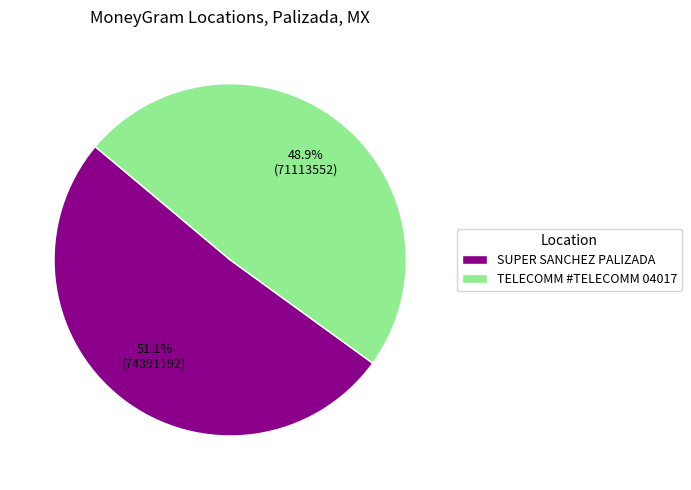

To the nearest percent, what percentage of the pie is TELECOMM #TELECOMM 04017?

49%